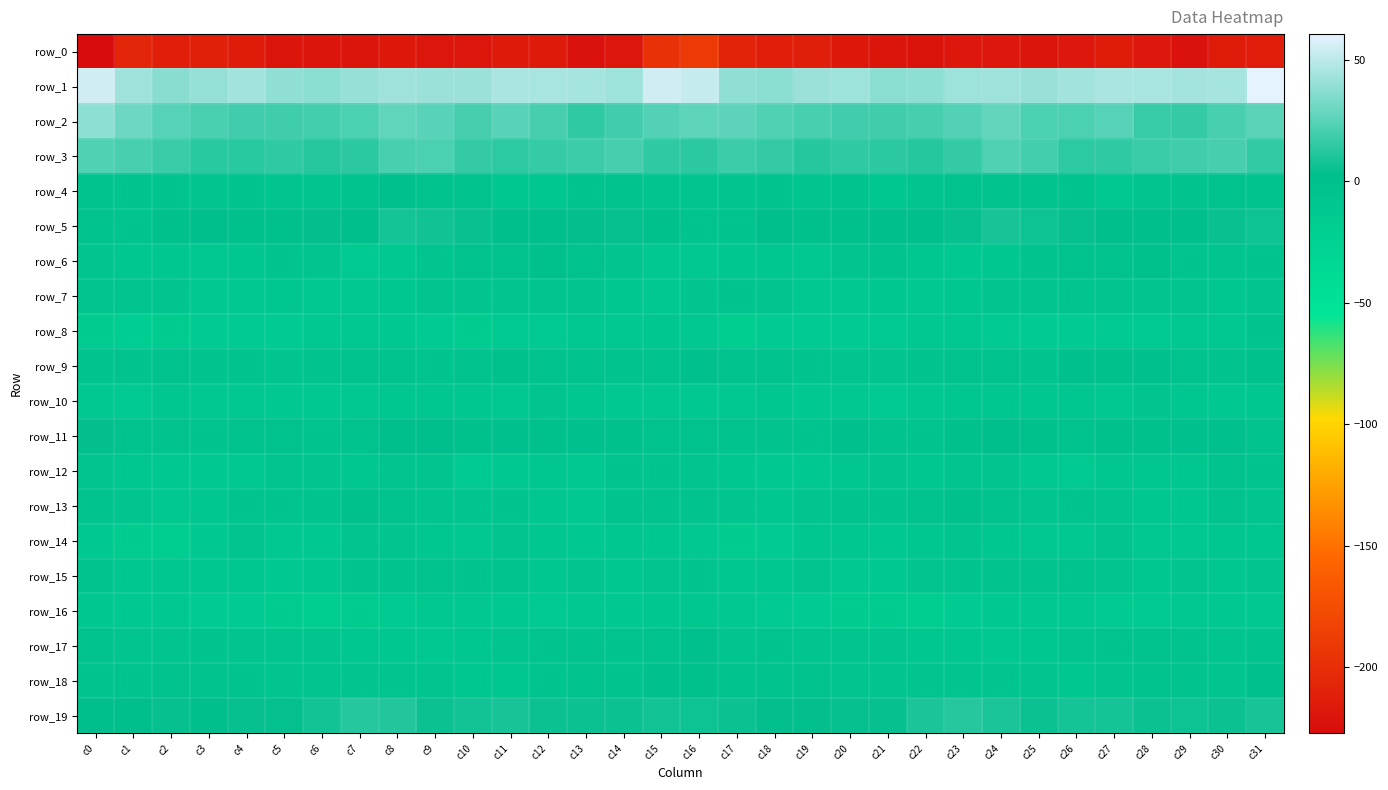

Which category has the lowest value in the row_2 series?

c13